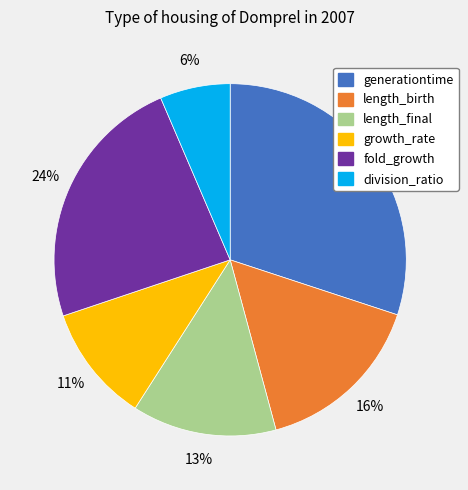

True or false: fold_growth accounts for 37% of the total.

False